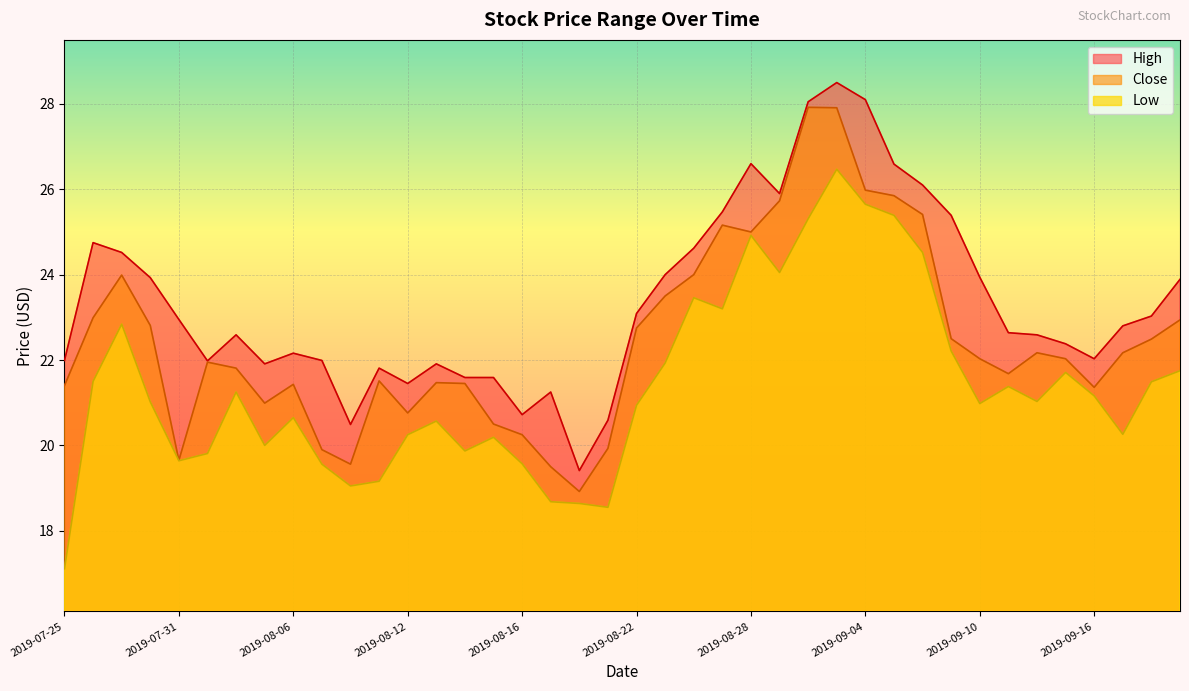

True or false: High has more than 1 points higher than both neighbors.

True